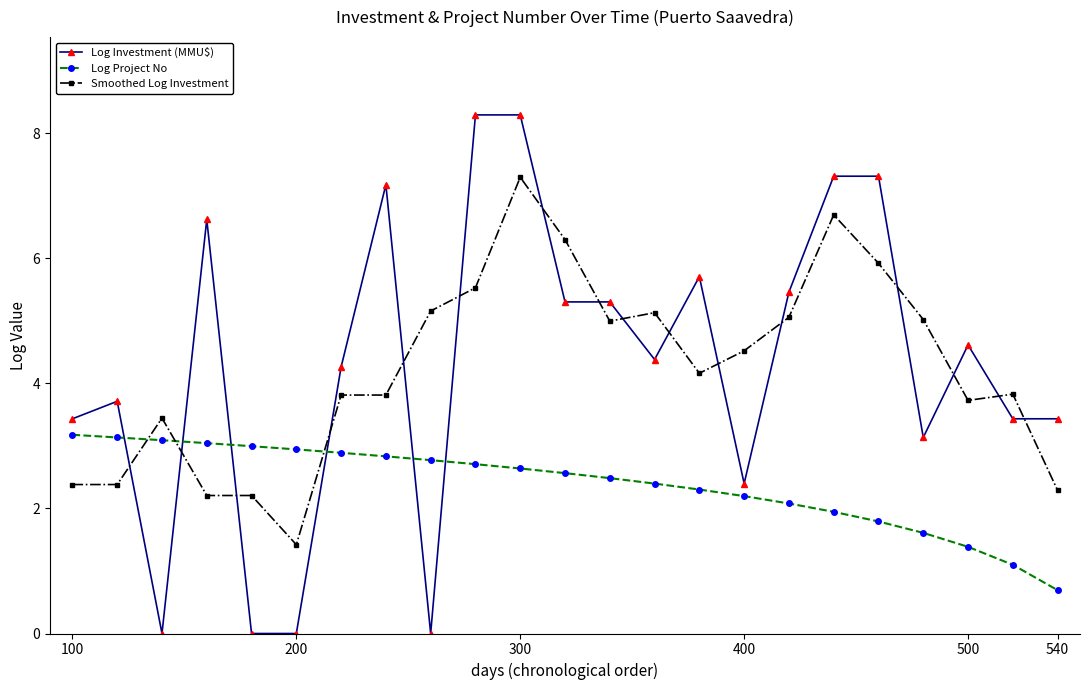

True or false: Log Investment (MMU$) has more than 1 interior local peaks.

True